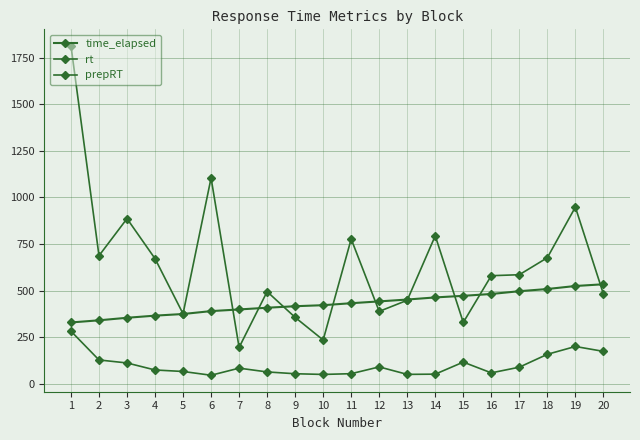

What is the value of the rt point at the 18th from the left?

157.7